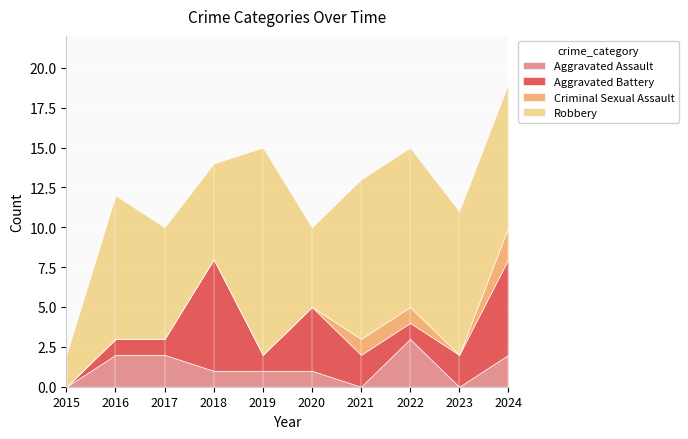

Reading left to right, list all the values displayed in this chart.

Aggravated Assault: 2015=0	2016=2	2017=2	2018=1	2019=1	2020=1	2021=0	2022=3	2023=0	2024=2
Aggravated Battery: 2015=0	2016=1	2017=1	2018=7	2019=1	2020=4	2021=2	2022=1	2023=2	2024=6
Criminal Sexual Assault: 2015=0	2016=0	2017=0	2018=0	2019=0	2020=0	2021=1	2022=1	2023=0	2024=2
Robbery: 2015=2	2016=9	2017=7	2018=6	2019=13	2020=5	2021=10	2022=10	2023=9	2024=9